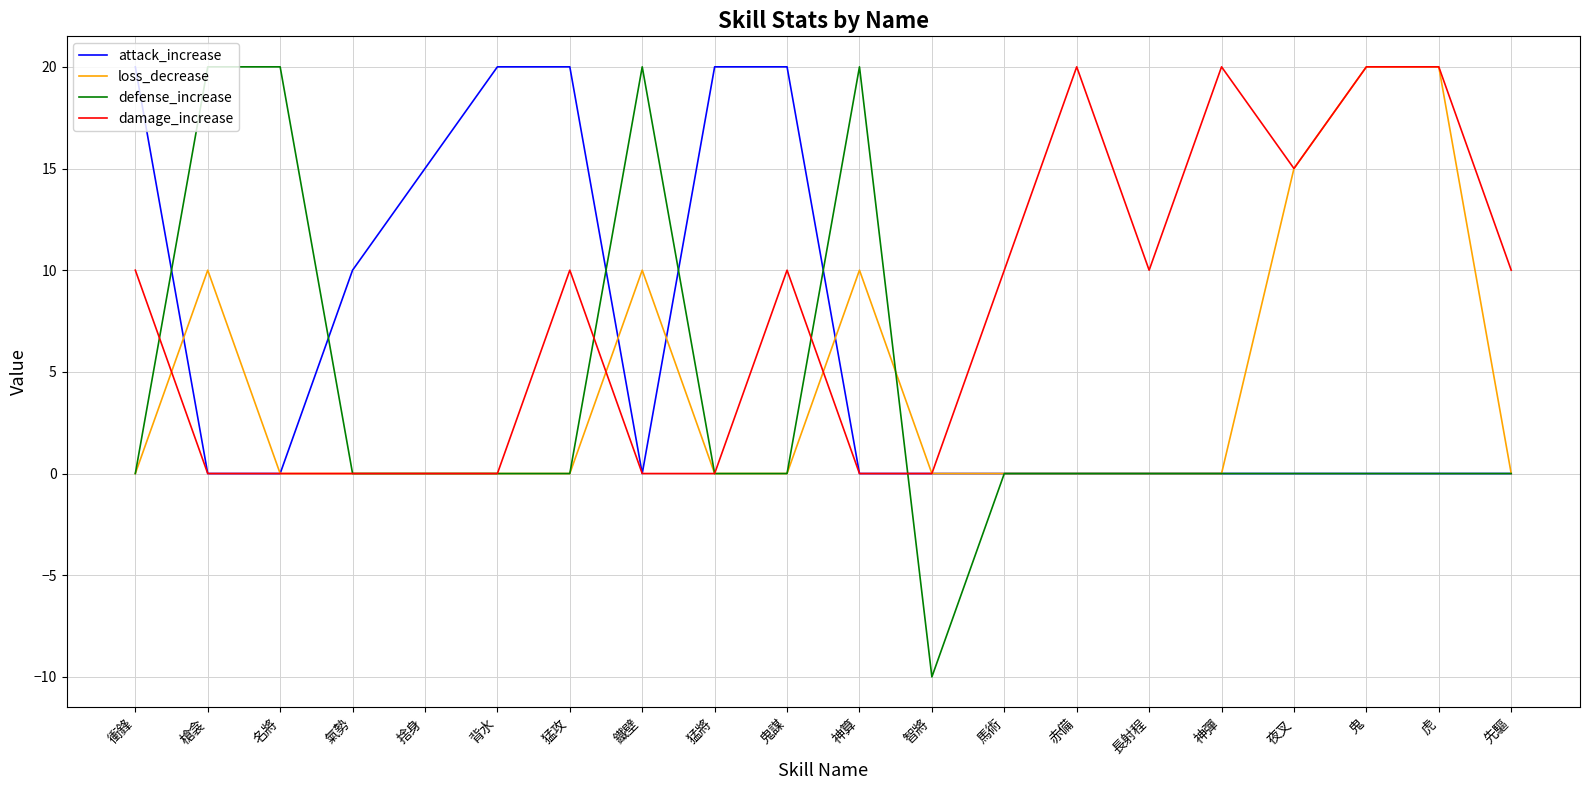

What is the minimum value shown in the chart?

-10